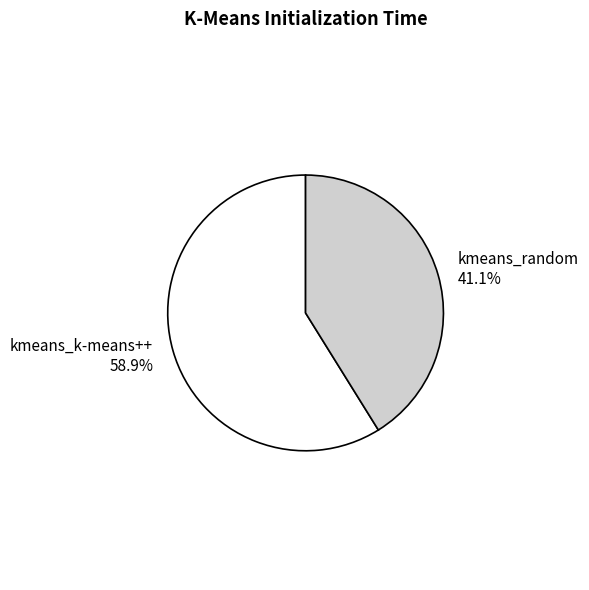

What percentage is NOT represented by kmeans_random?

58.9%